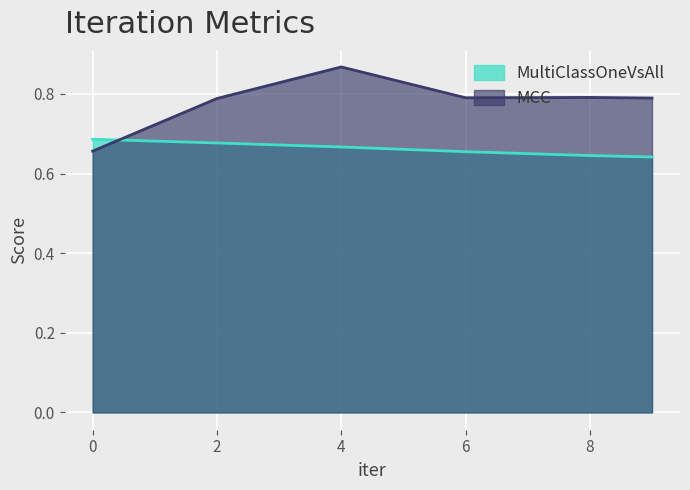

In MCC, how many points are higher than both neighbors (excluding endpoints)?

2